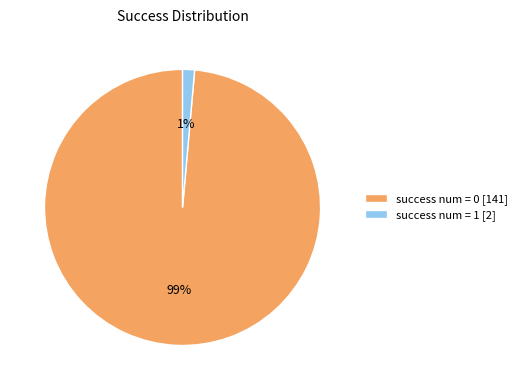

To the nearest percent, what is the combined percentage of success num = 0 [141] and success num = 1 [2]?

100%